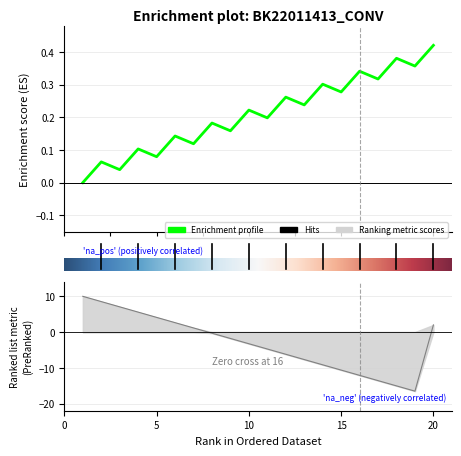

Reading left to right, list all the values displayed in this chart.

1=0.0	2=0.1	3=0.0	4=0.1	5=0.1	6=0.1	7=0.1	8=0.2	9=0.2	10=0.2	11=0.2	12=0.3	13=0.2	14=0.3	15=0.3	16=0.3	17=0.3	18=0.4	19=0.4	20=0.4